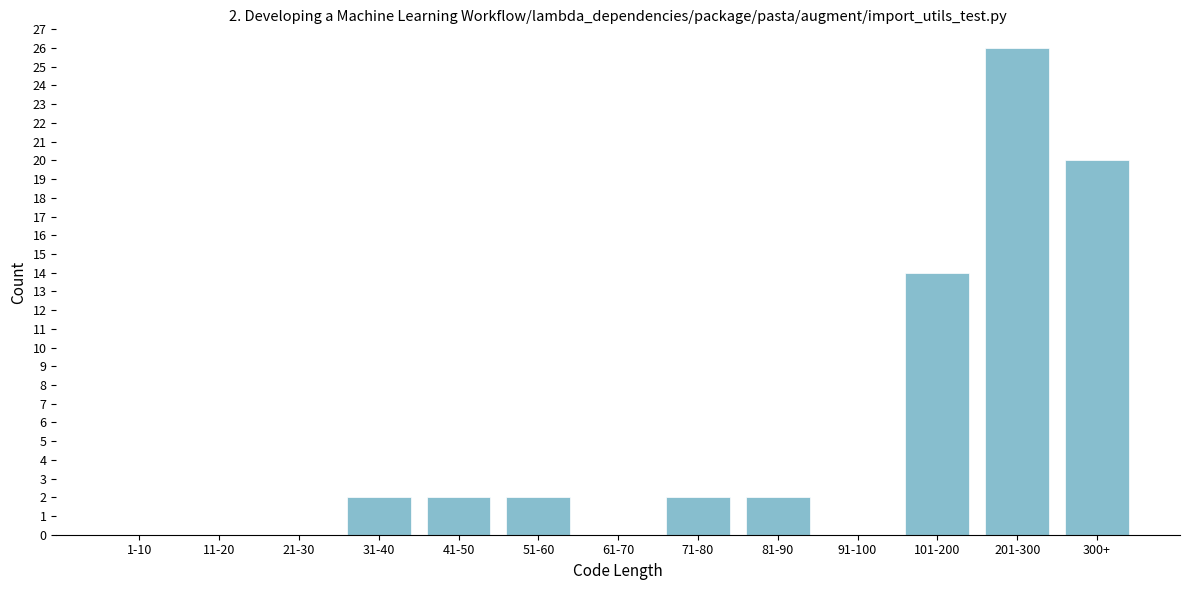

Reading left to right, list all the values displayed in this chart.

1-10=0	11-20=0	21-30=0	31-40=2	41-50=2	51-60=2	61-70=0	71-80=2	81-90=2	91-100=0	101-200=14	201-300=26	300+=20